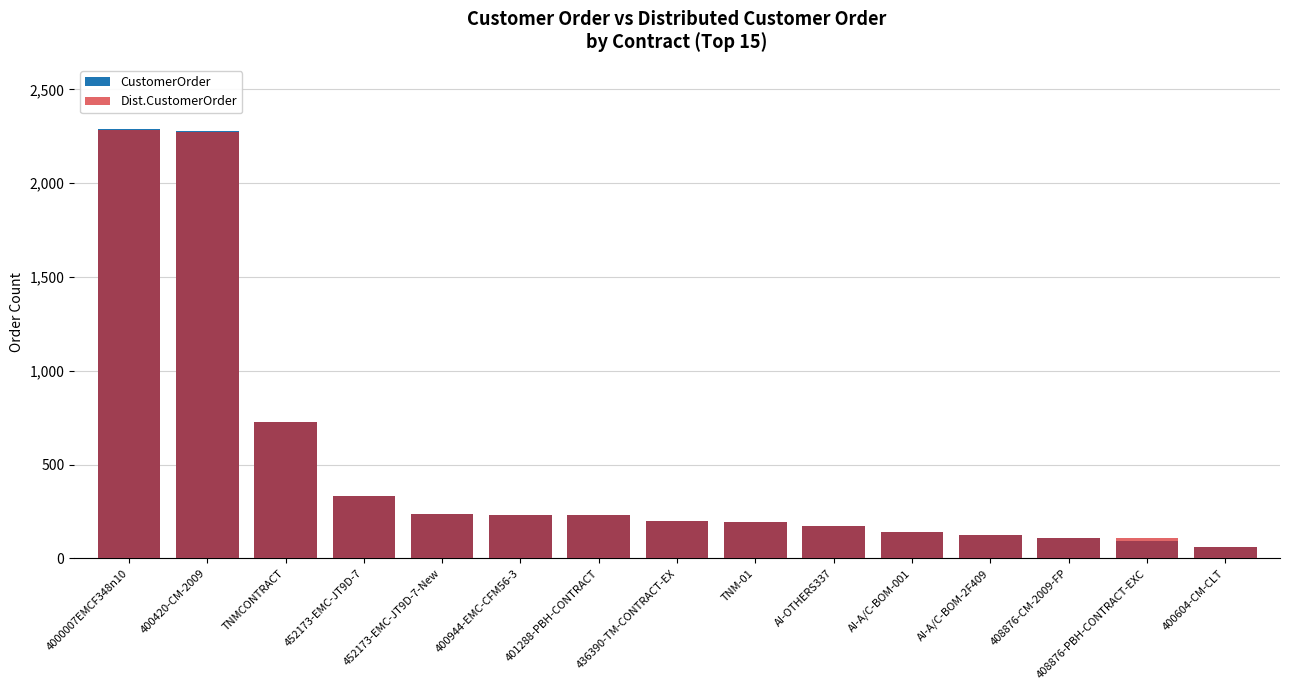

What is the minimum value for Dist.CustomerOrder?

61